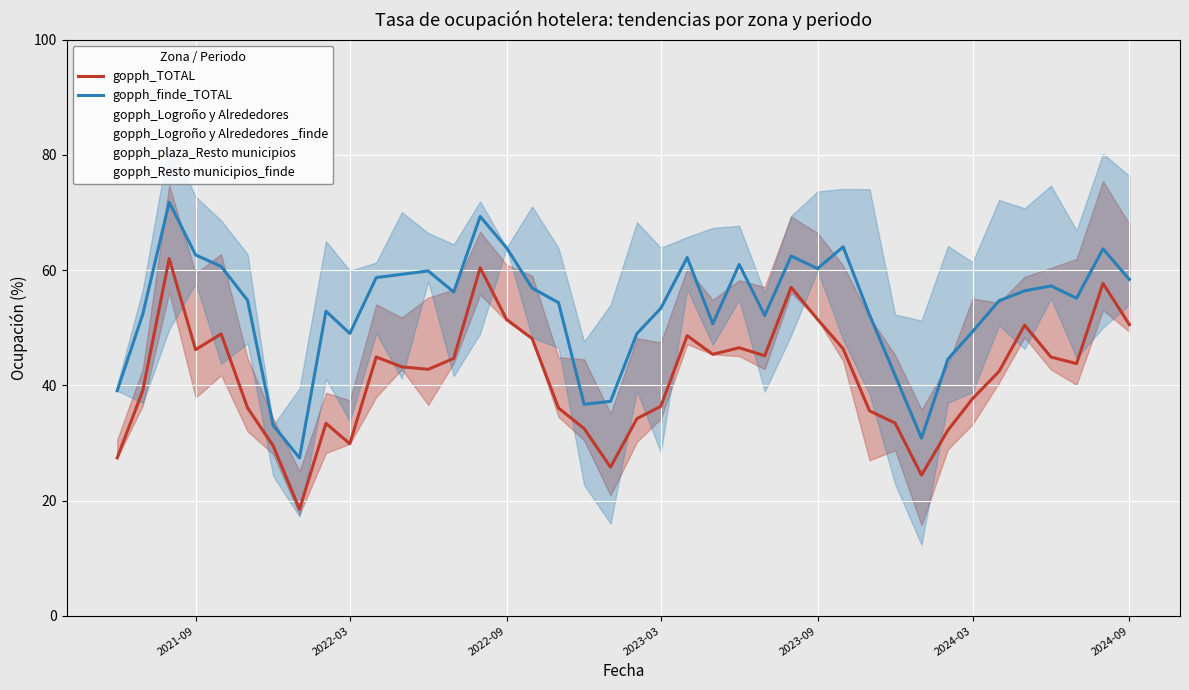

What are all the series names shown in the legend?

gopph_TOTAL, gopph_finde_TOTAL, gopph_Logroño y Alrededores, gopph_Logroño y Alrededores _finde, gopph_plaza_Resto municipios, gopph_Resto municipios_finde